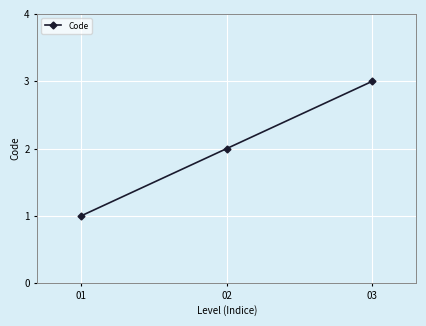

List the labels in order of value, largest first.

03, 02, 01